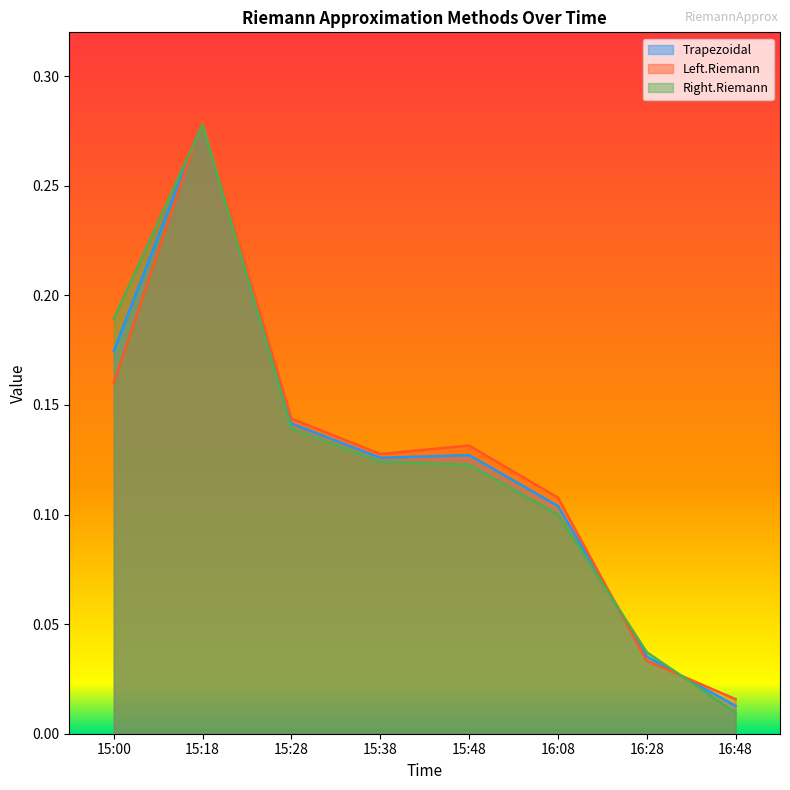

Reading left to right, extract all data points from this chart.

Trapezoidal: 15:00=0.2	15:18=0.3	15:28=0.1	15:38=0.1	15:48=0.1	16:08=0.1	16:28=0.0	16:48=0.0
Left.Riemann: 15:00=0.2	15:18=0.3	15:28=0.1	15:38=0.1	15:48=0.1	16:08=0.1	16:28=0.0	16:48=0.0
Right.Riemann: 15:00=0.2	15:18=0.3	15:28=0.1	15:38=0.1	15:48=0.1	16:08=0.1	16:28=0.0	16:48=0.0